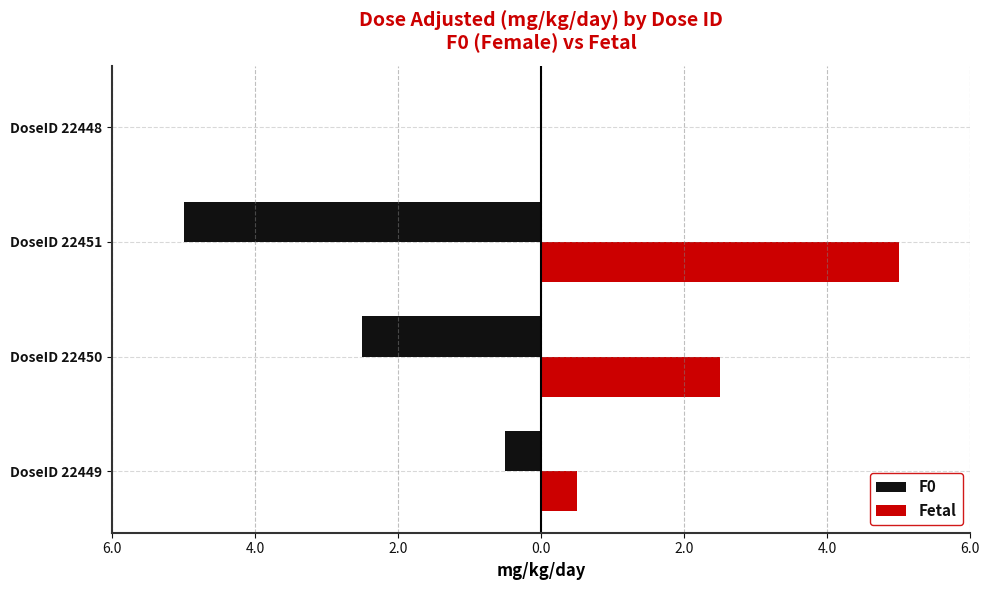

What are all the series names shown in the legend?

F0, Fetal